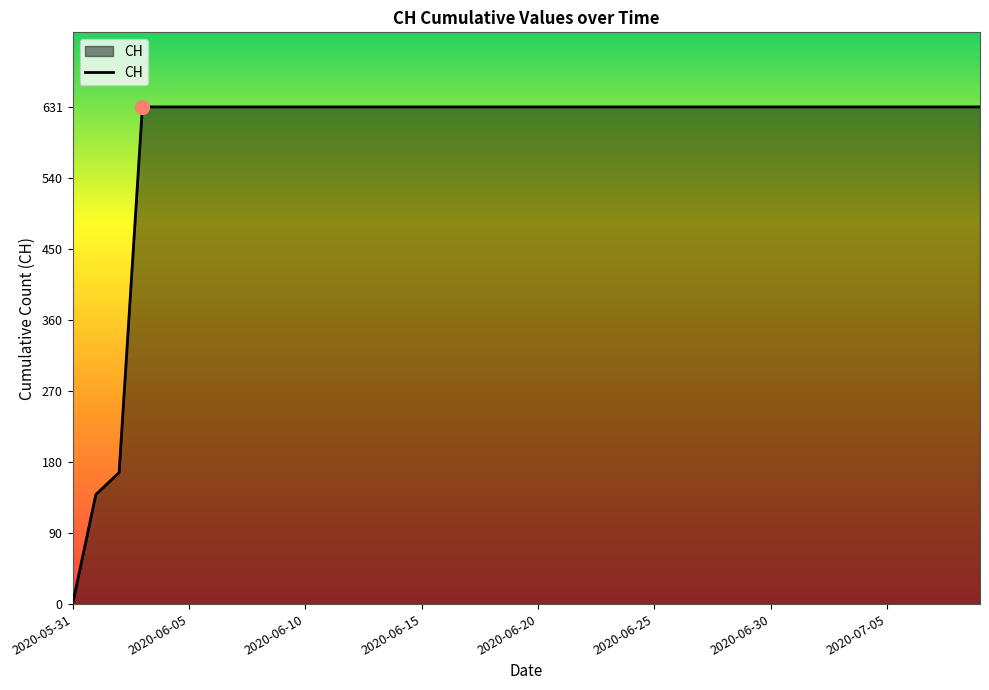

What is the greatest value displayed?

631